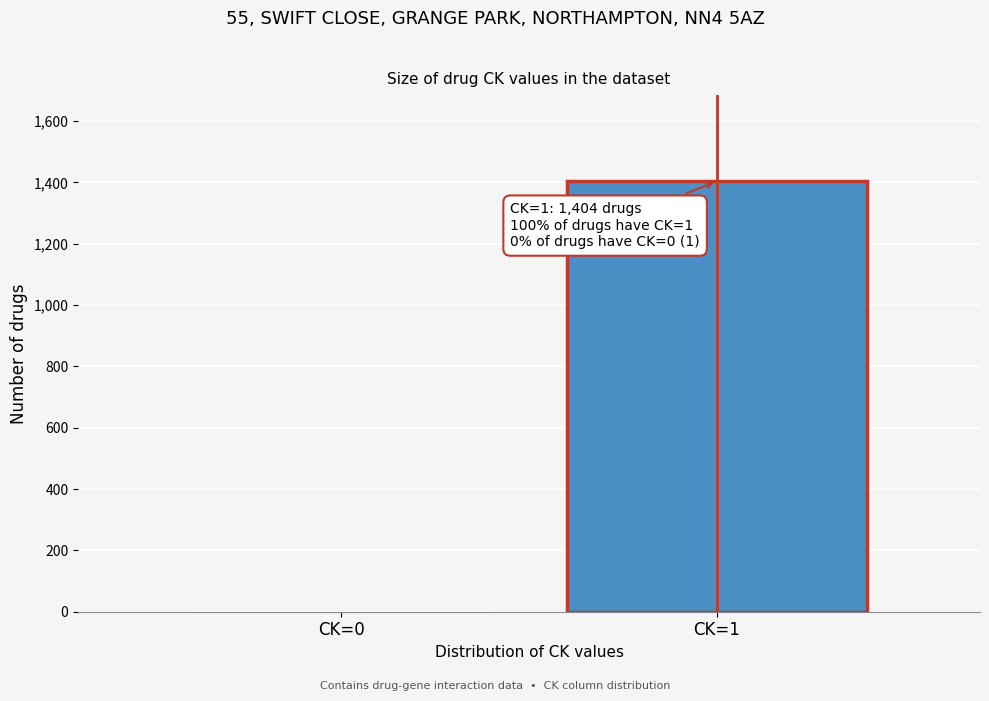

Reading left to right, transcribe all the data shown in this chart.

CK=0=1	CK=1=1404